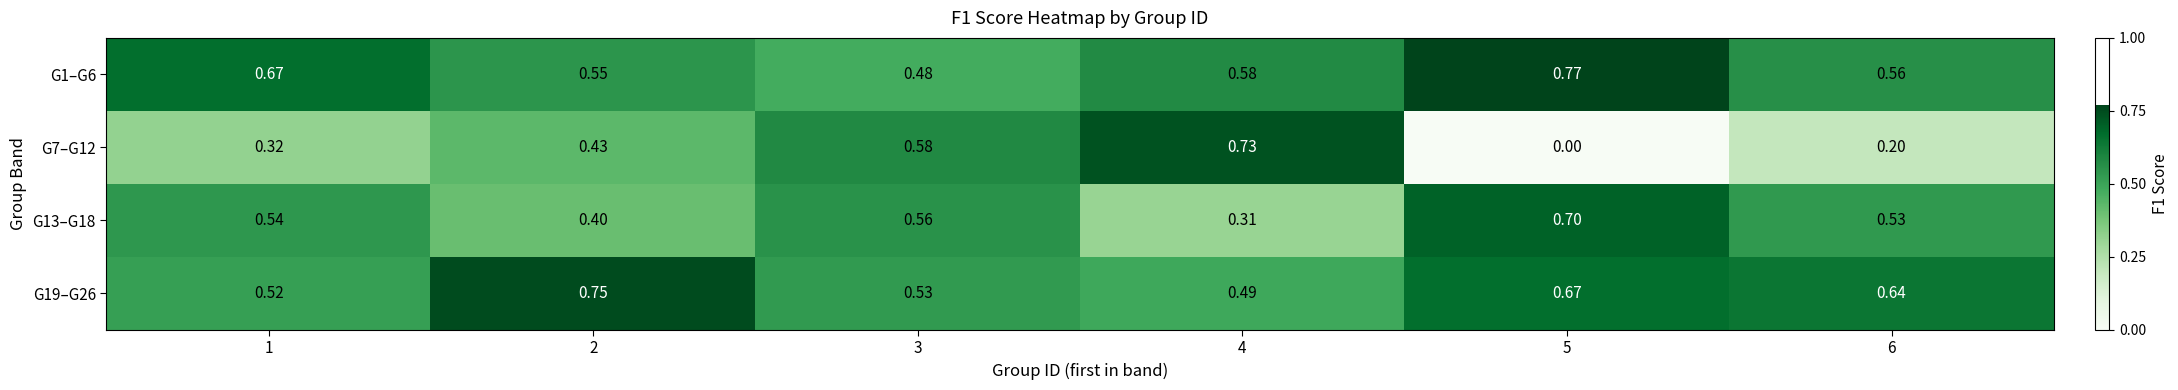

Which series has the largest total across all categories?

G1–G6